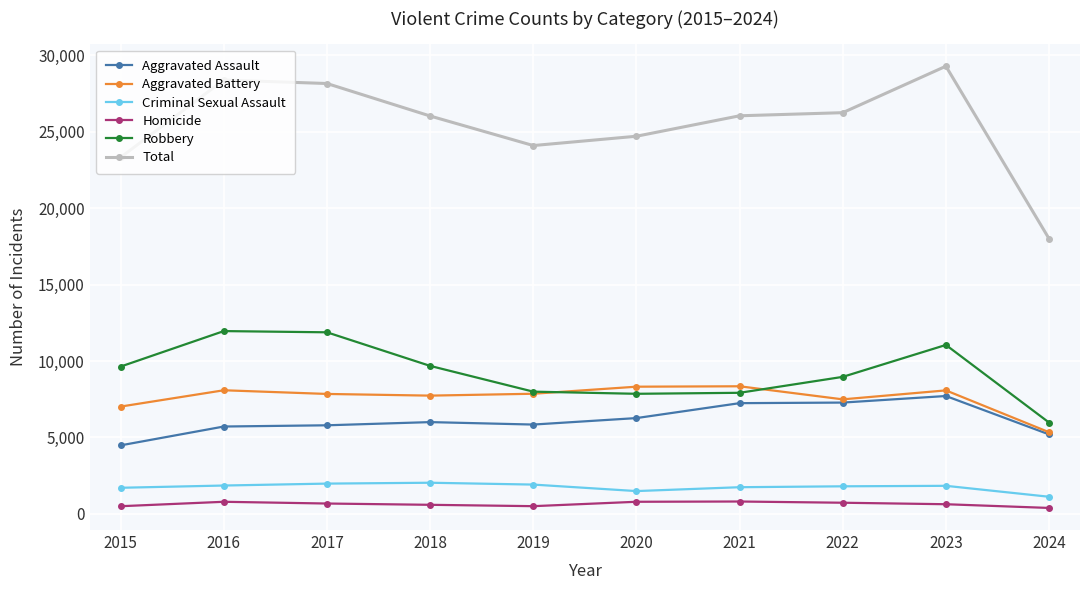

The Aggravated Assault series shows 6002 at 2018. True or false?

True